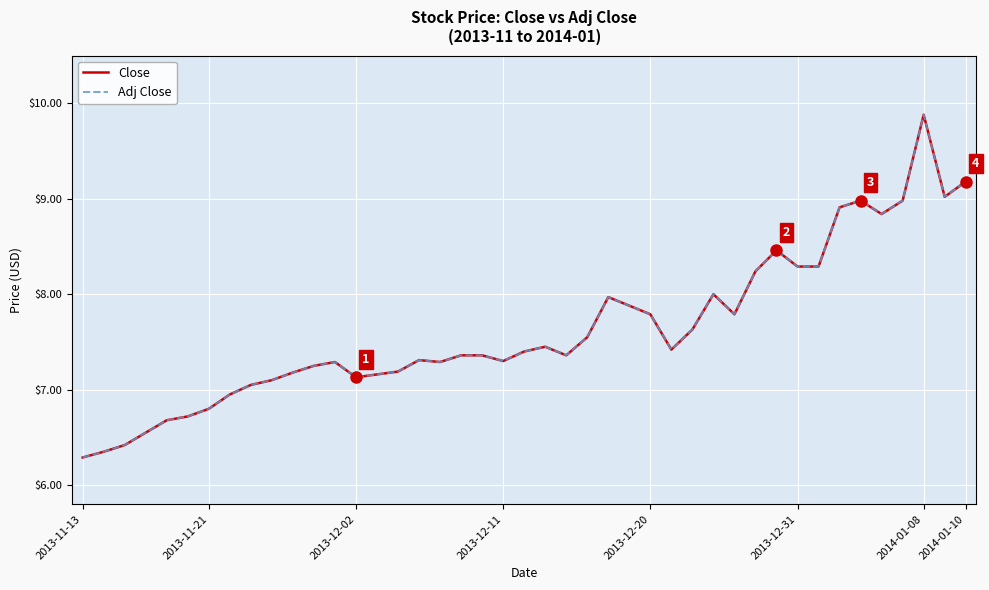

Is this an area chart (filled region under the line)?

No